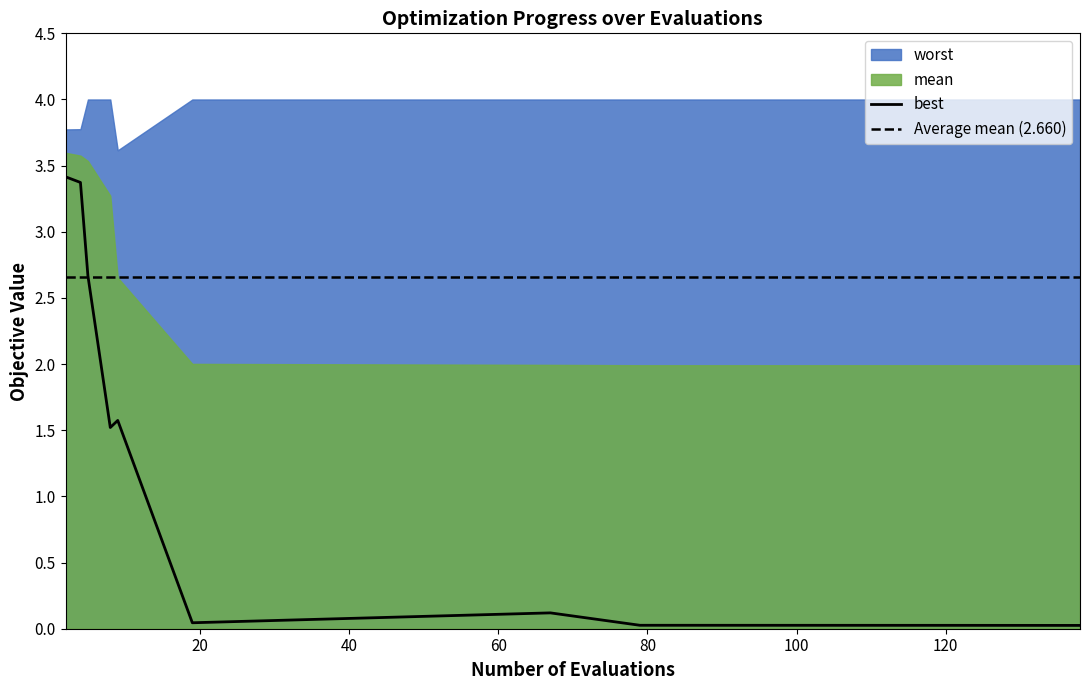

The value of best at 4 is 3.4. True or false?

True